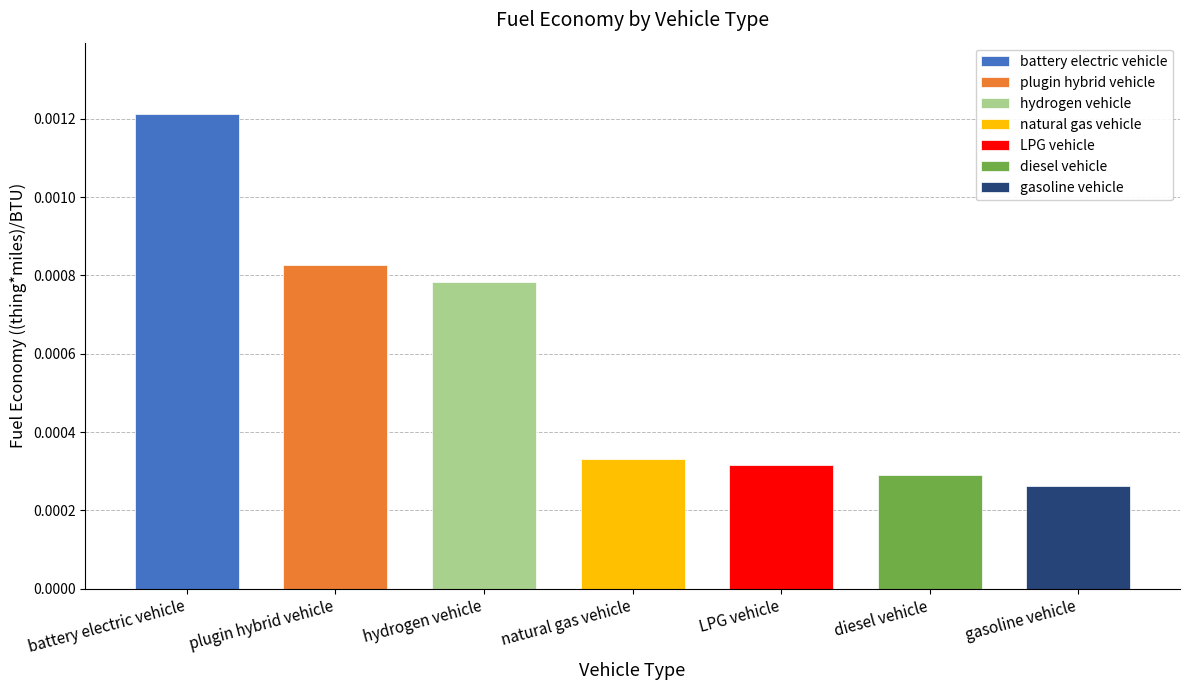

What is the label of the 1st bar from the left?

battery electric vehicle